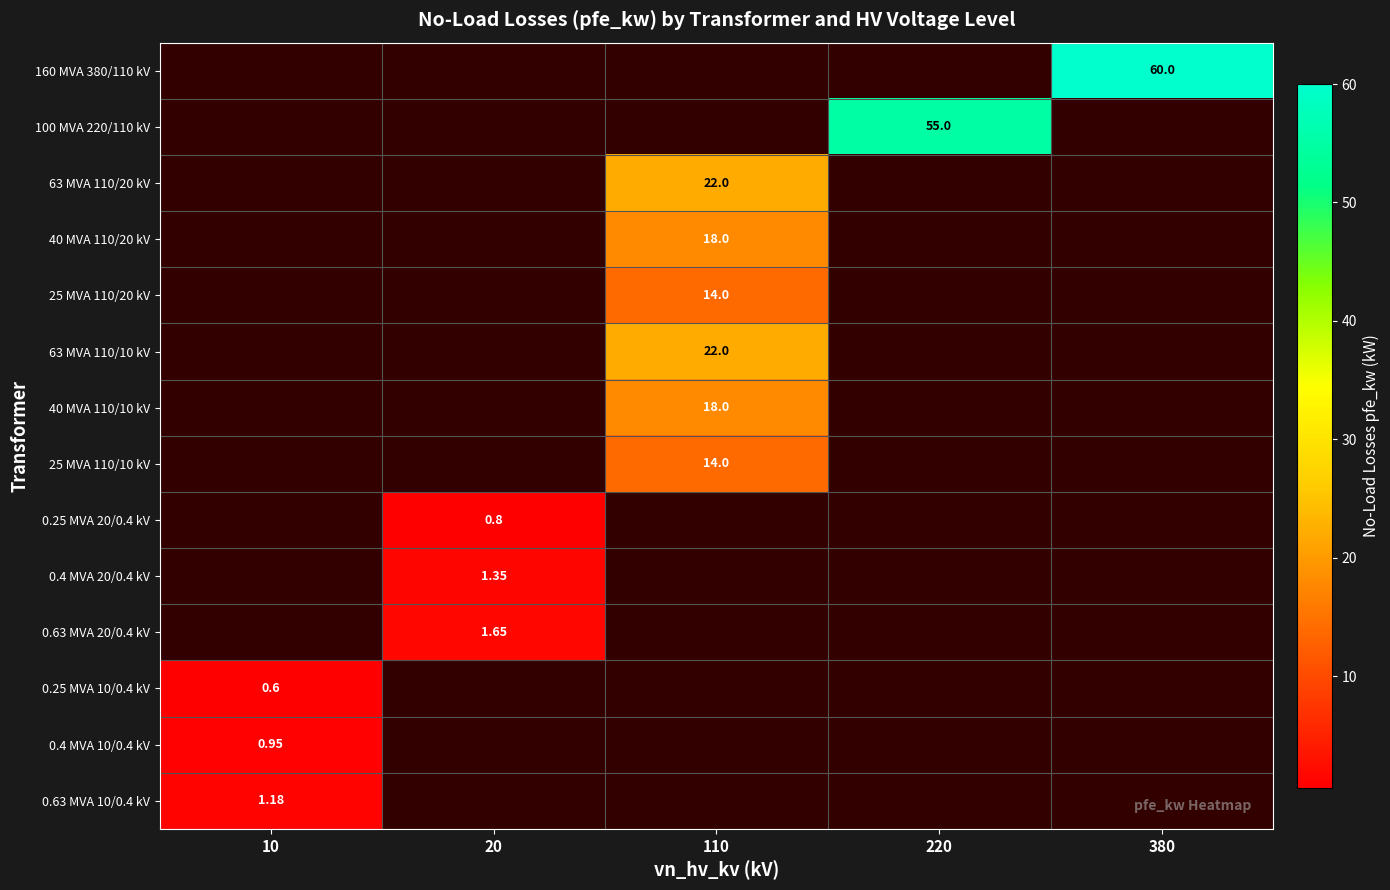

Which has a higher value, 110 or 220?

110